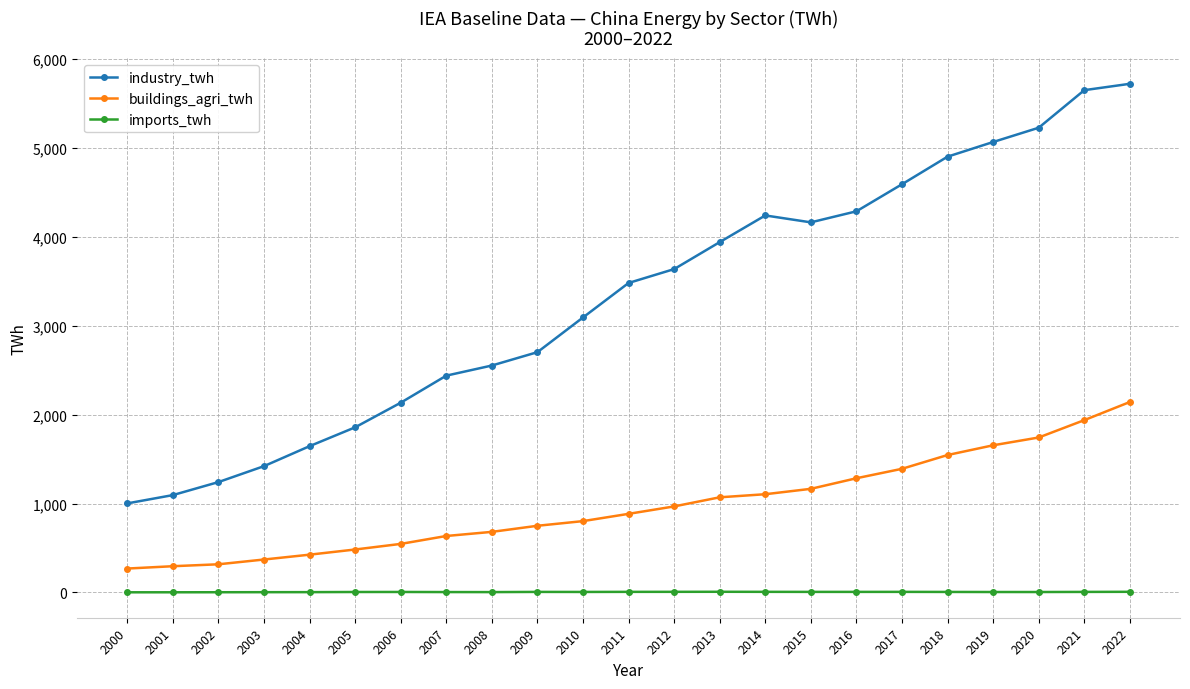

What are all the series names shown in the legend?

industry_twh, buildings_agri_twh, imports_twh